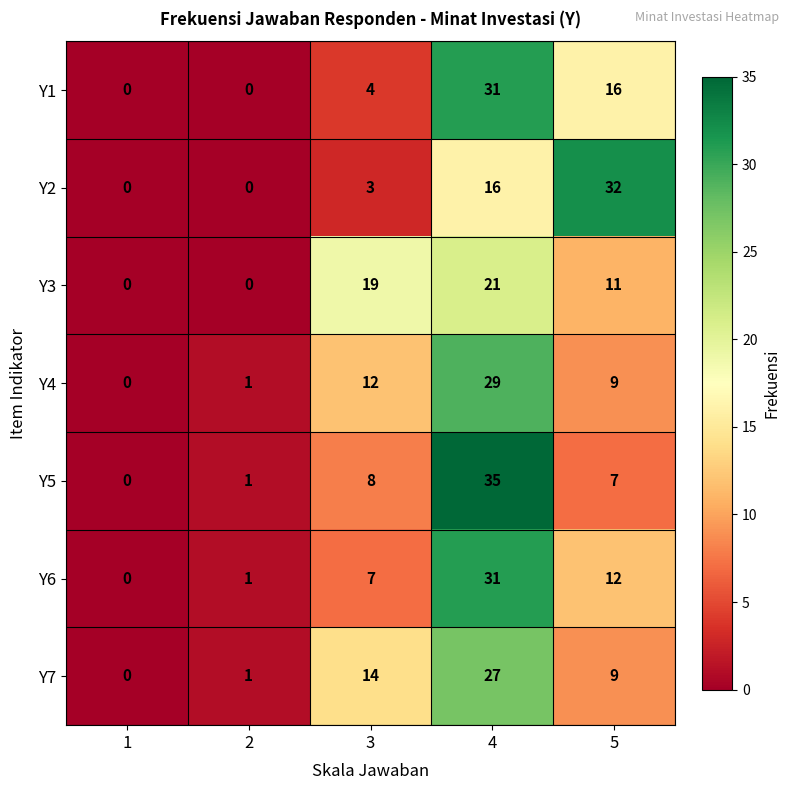

At which label does Y4 reach its peak?

4